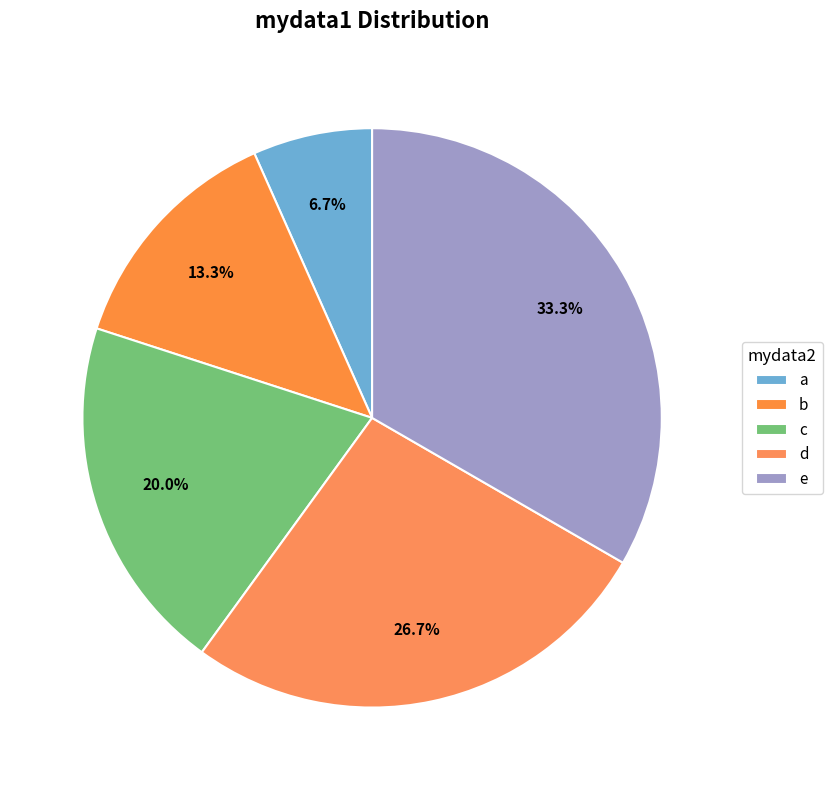

How many slices are in this pie chart?

5